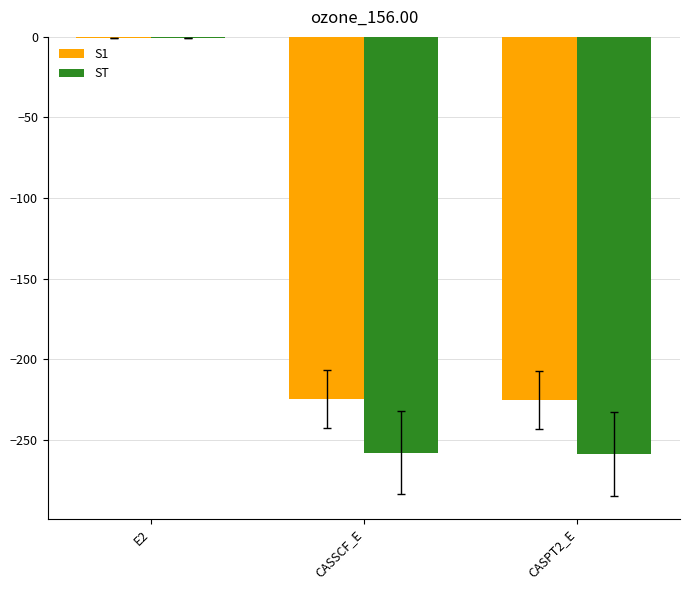

The value of S1 at CASPT2_E is -339.7. True or false?

False